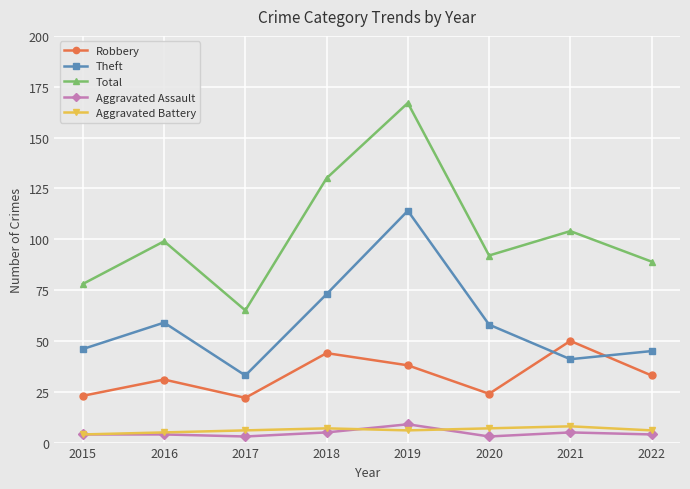

At which label does Total reach its peak?

2019